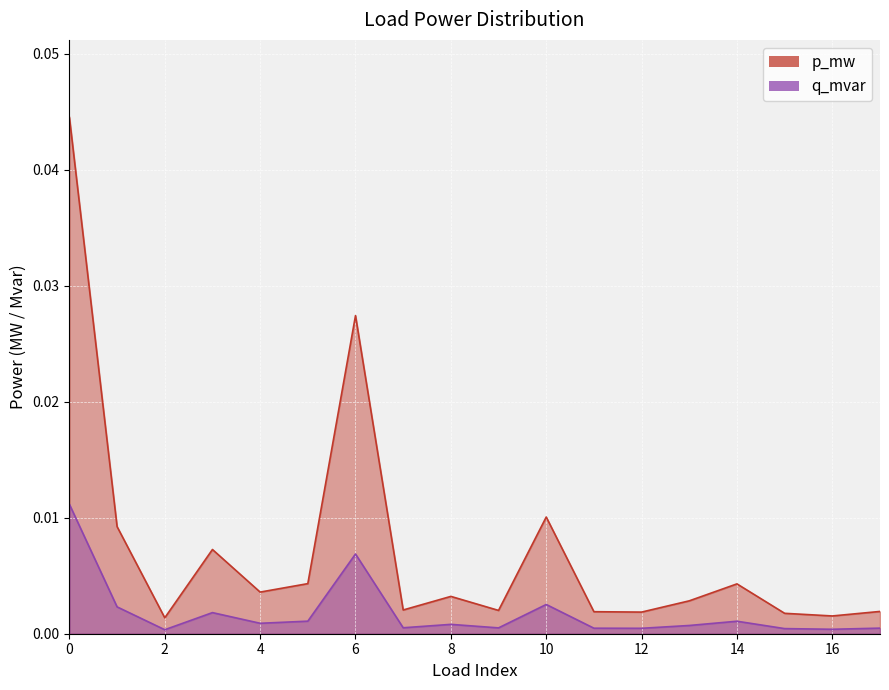

True or false: q_mvar has a value of 0.0 at 16.

True